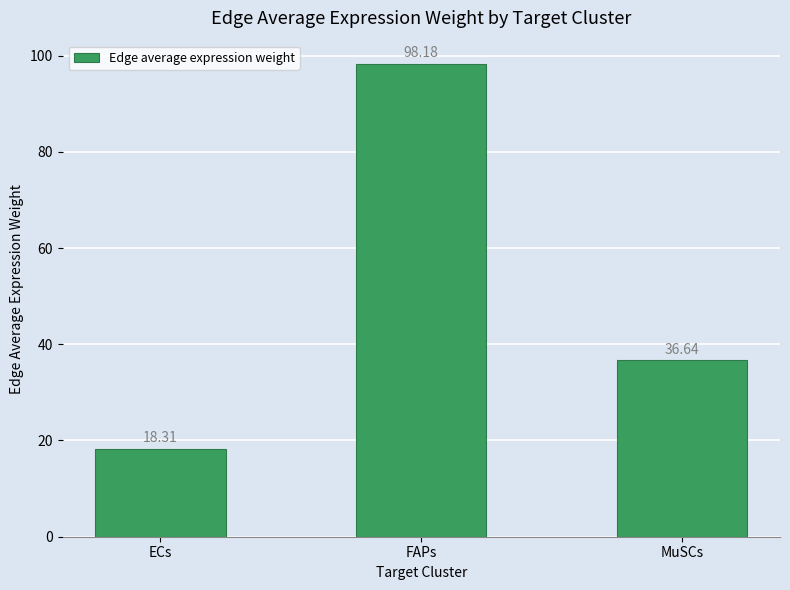

What is the difference between the values at FAPs and MuSCs?

61.5